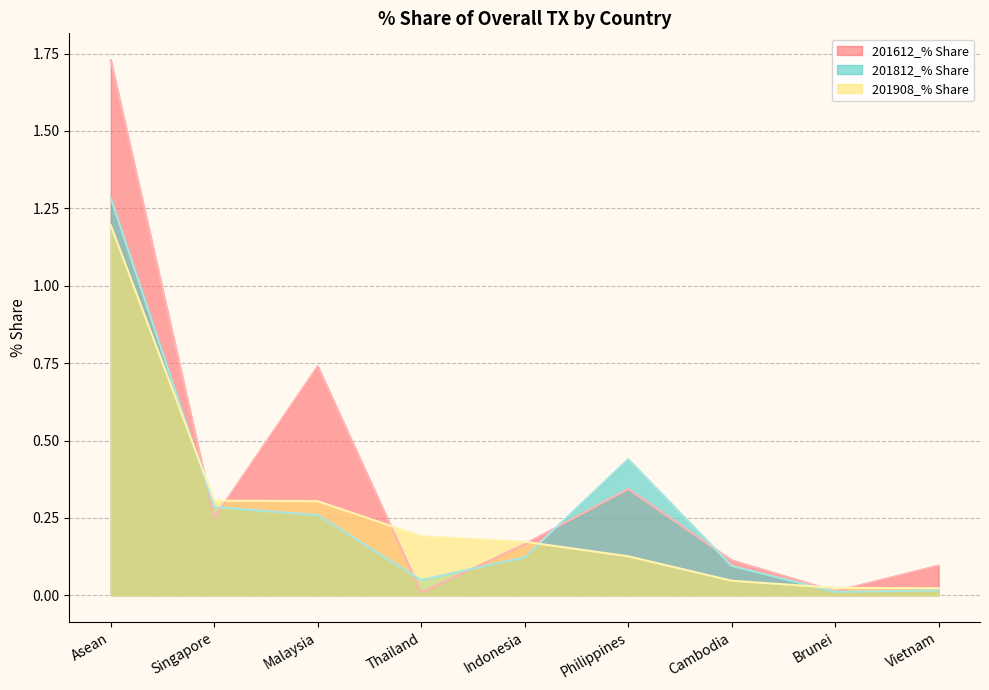

What is the difference between the maximum and second lowest values in the 201612_% Share series?

1.7